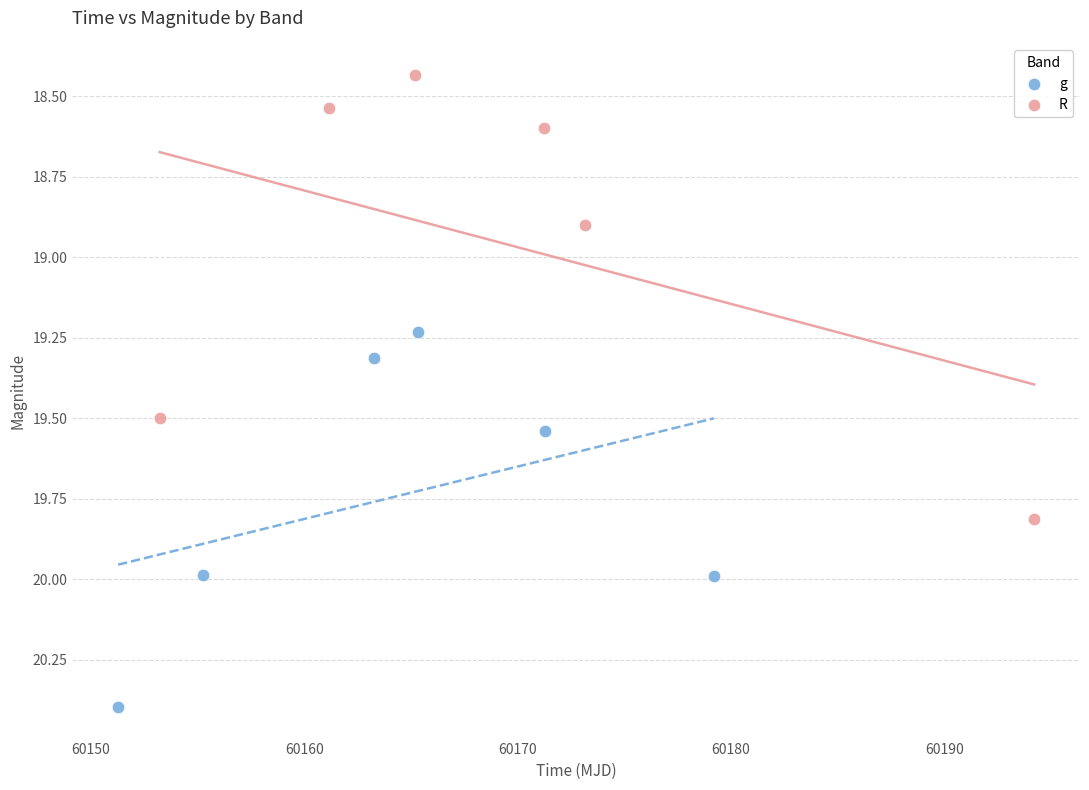

Which series has the largest Y range (max minus min)?

R